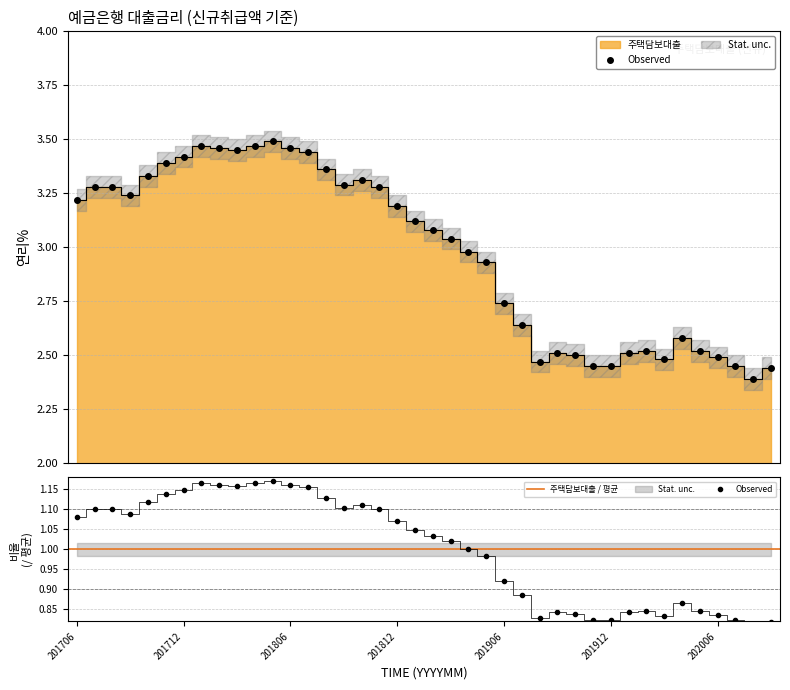

Reading left to right, transcribe all the data shown in this chart.

201706=3.2	201707=3.3	201708=3.3	201709=3.2	201710=3.3	201711=3.4	201712=3.4	201801=3.5	201802=3.5	201803=3.5	201804=3.5	201805=3.5	201806=3.5	201807=3.4	201808=3.4	201809=3.3	201810=3.3	201811=3.3	201812=3.2	201901=3.1	201902=3.1	201903=3.0	201904=3.0	201905=2.9	201906=2.7	201907=2.6	201908=2.5	201909=2.5	201910=2.5	201911=2.5	201912=2.5	202001=2.5	202002=2.5	202003=2.5	202004=2.6	202005=2.5	202006=2.5	202007=2.5	202008=2.4	202009=2.4